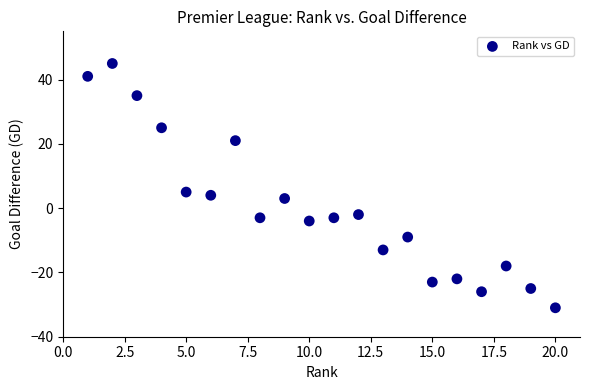

What is the range of Y values (max minus min)?

76